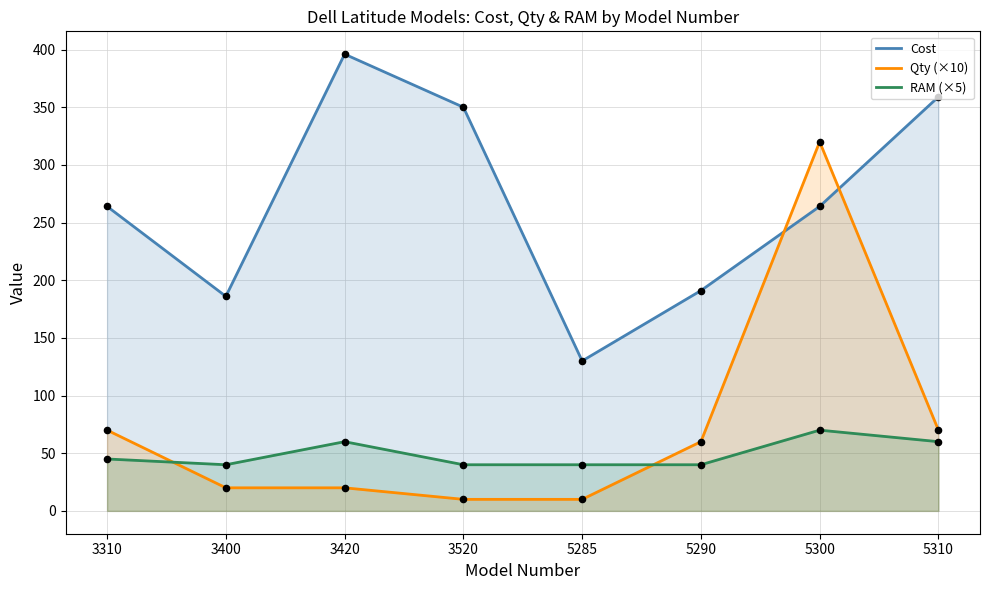

At how many categories does at least one series exceed 337?

3